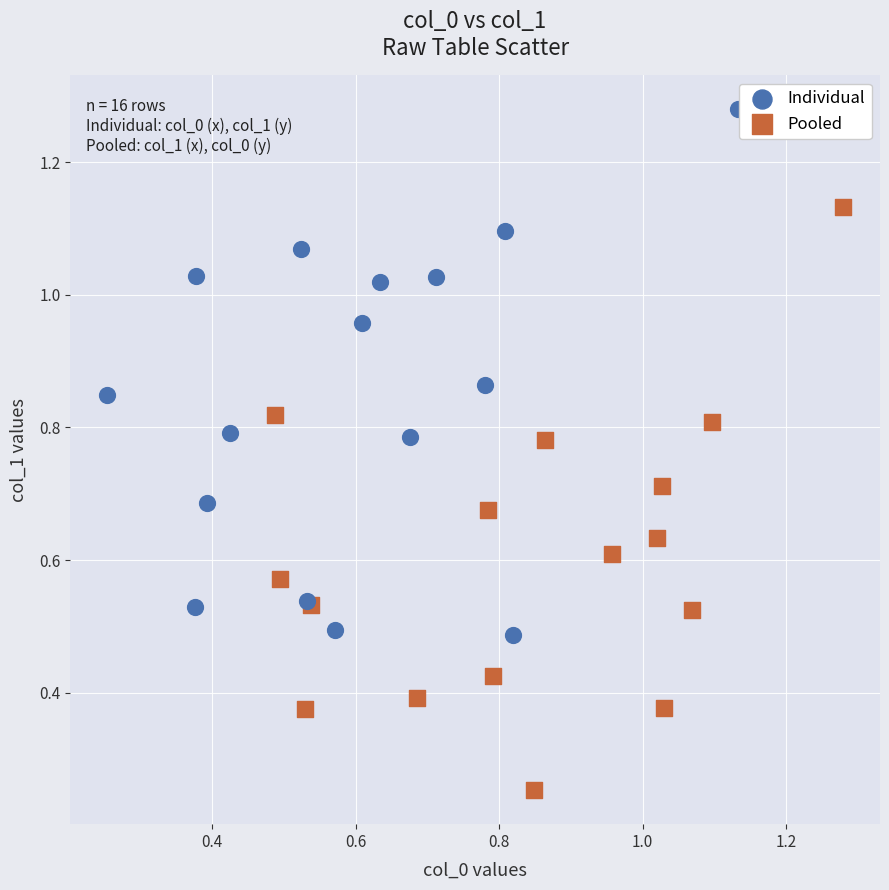

Which series contains the highest Y value?

Individual